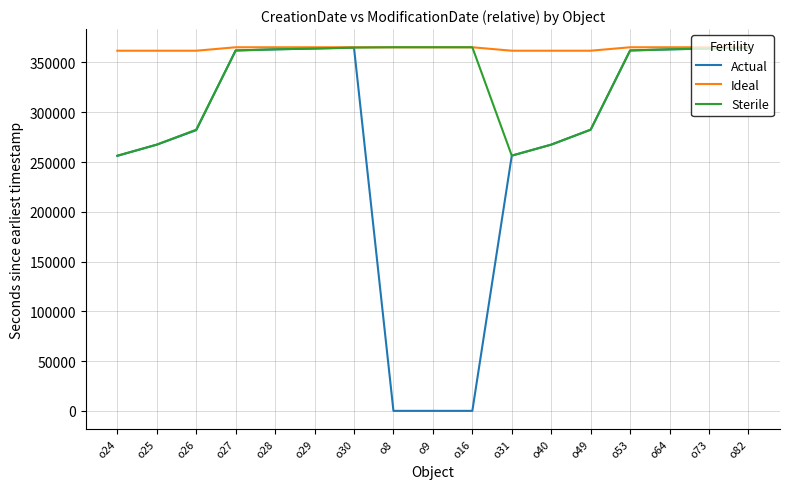

Is the value of Ideal at o16 greater than the value of Actual at o27?

Yes